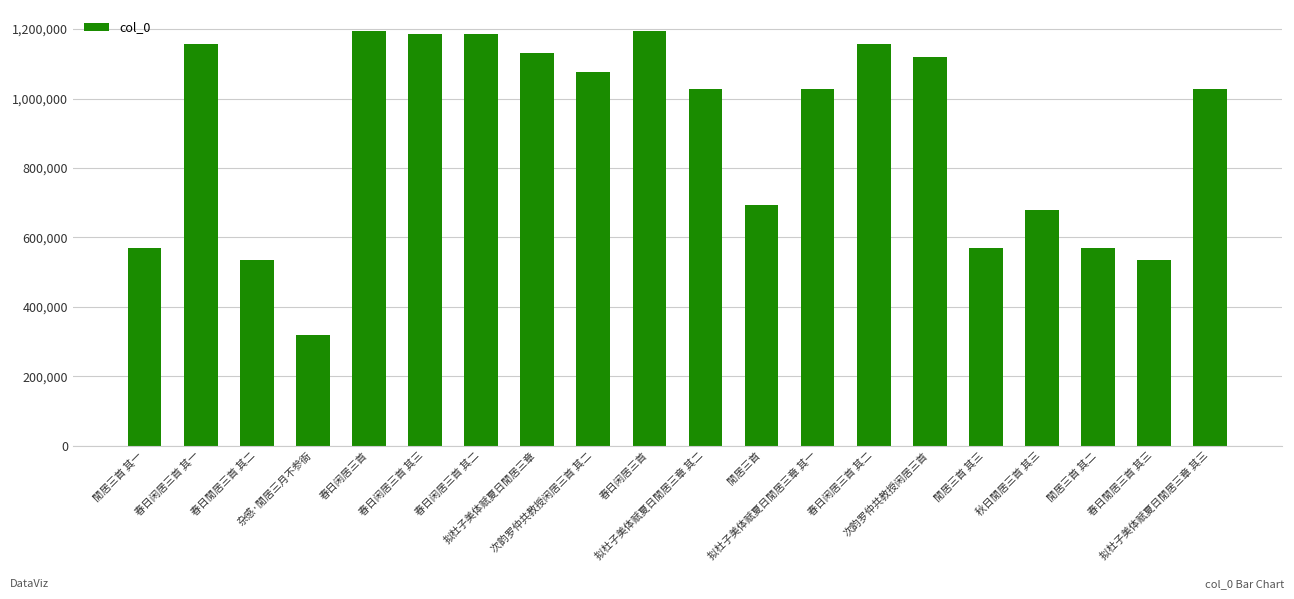

At which label is the value closest to 757255?

閒居三首